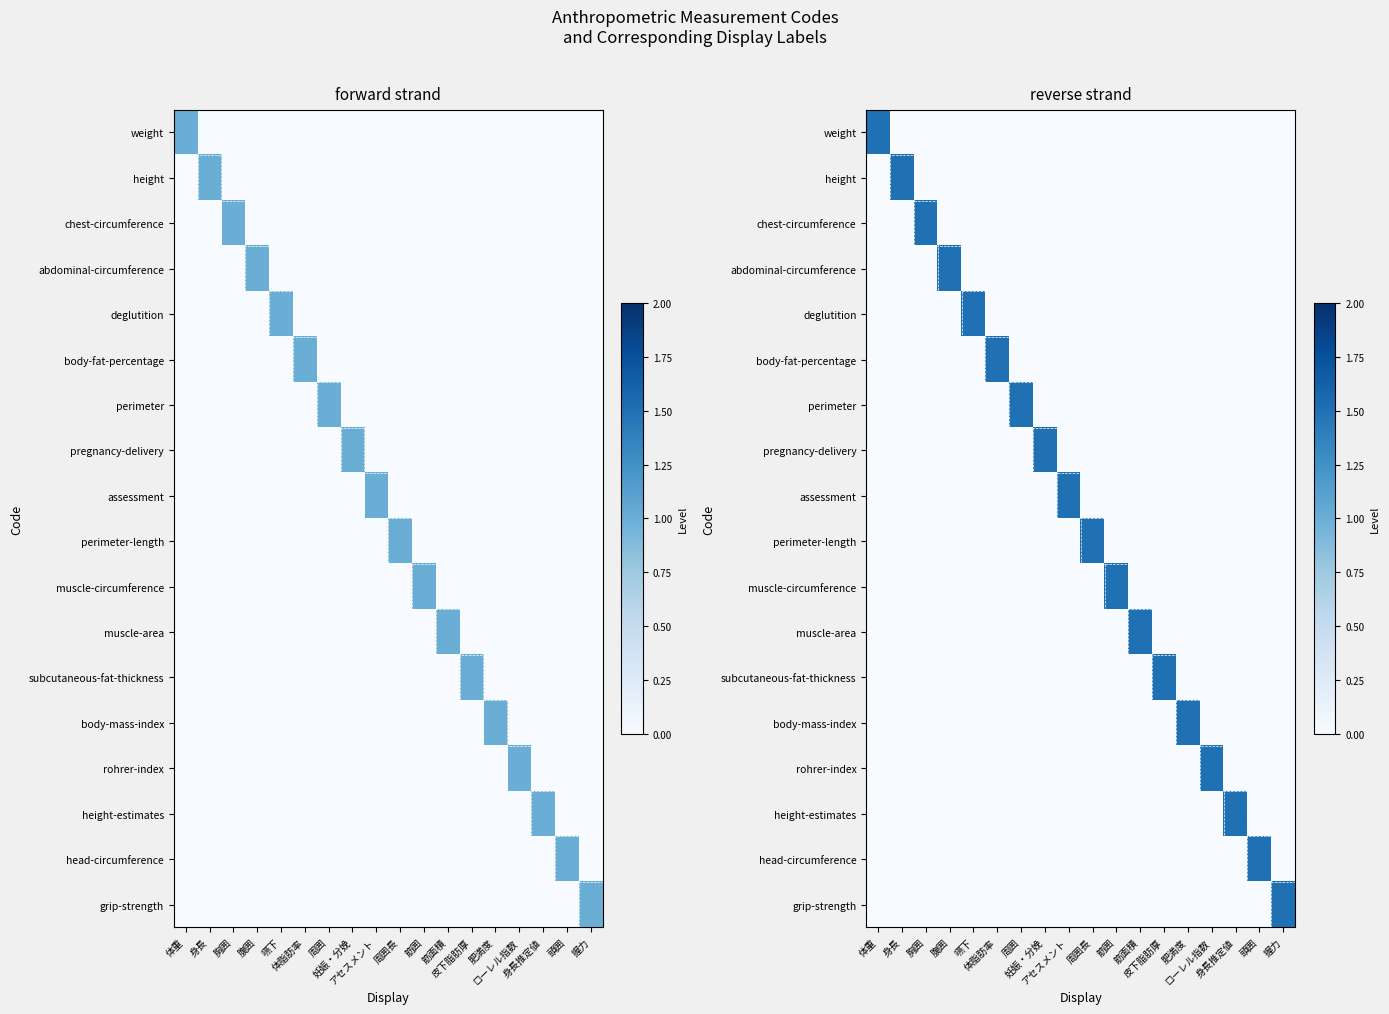

What is the sum of all body-mass-index values?

1.5